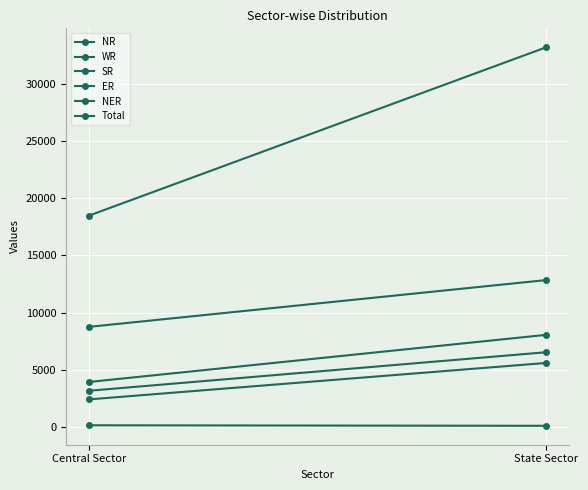

What is the total value across all series at State Sector?

66378